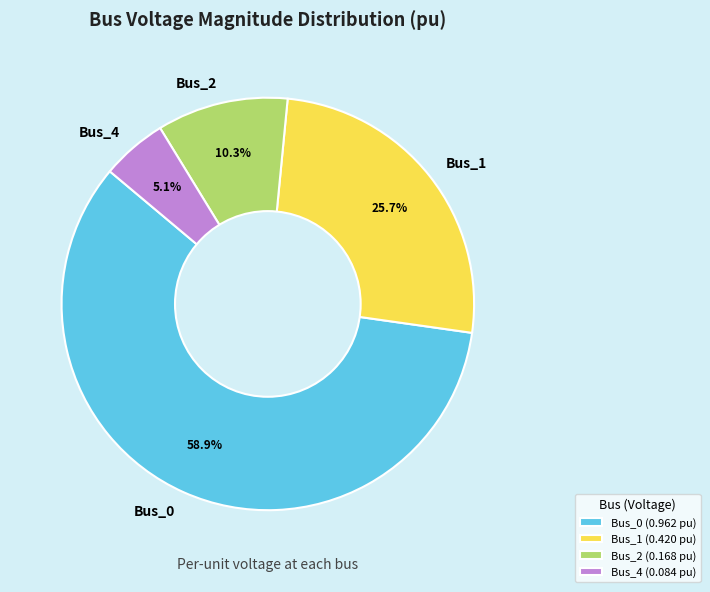

To the nearest percent, what is the average slice percentage?

25%